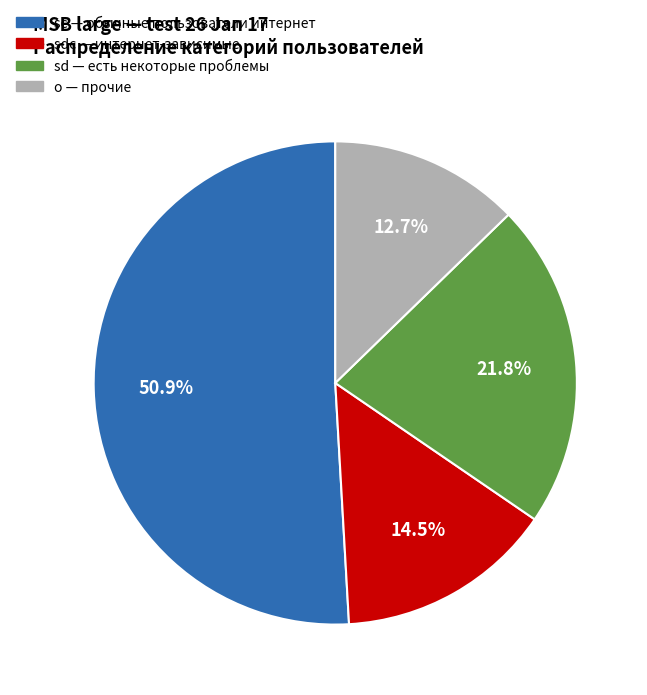

Is there any slice that represents more than half of the pie?

Yes